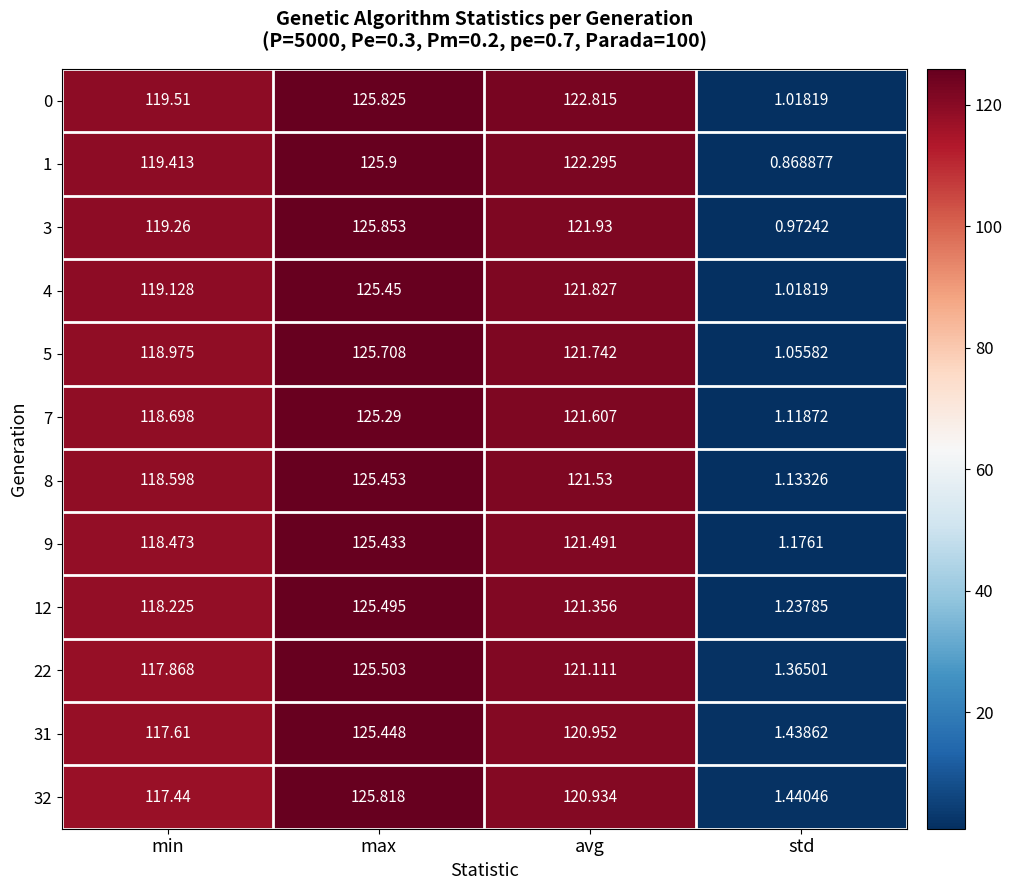

Where does the 32 series first go above 120?

max